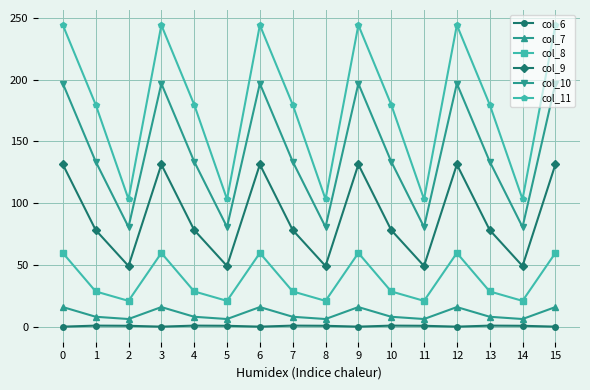

What is the total value across all series at 4?

429.1